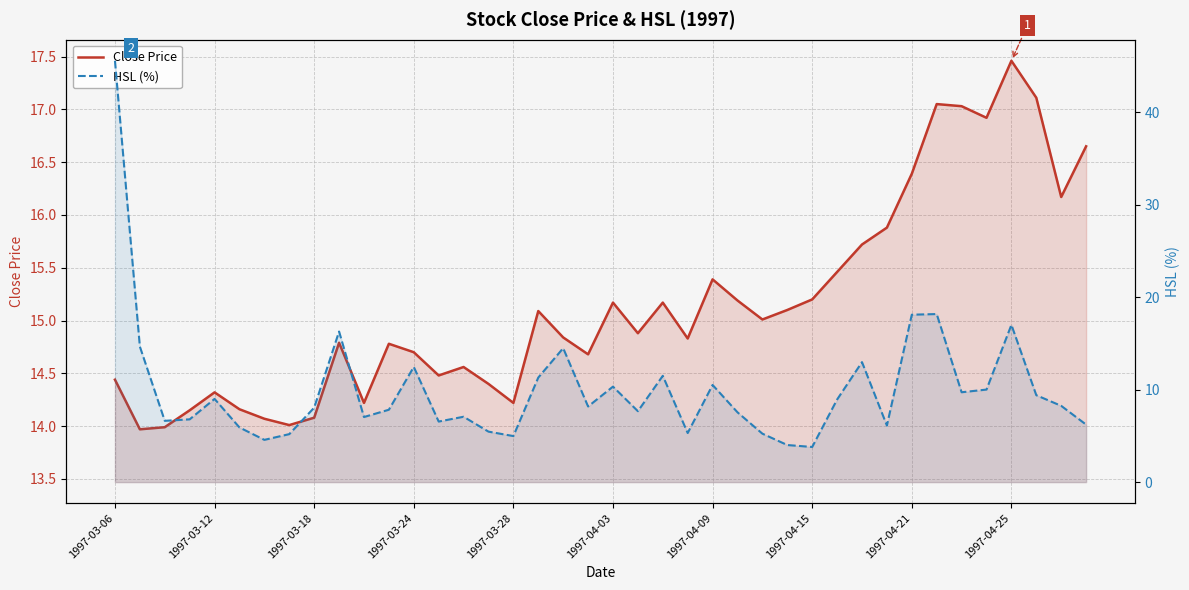

True or false: HSL (%) has more than 0 points higher than both neighbors.

True